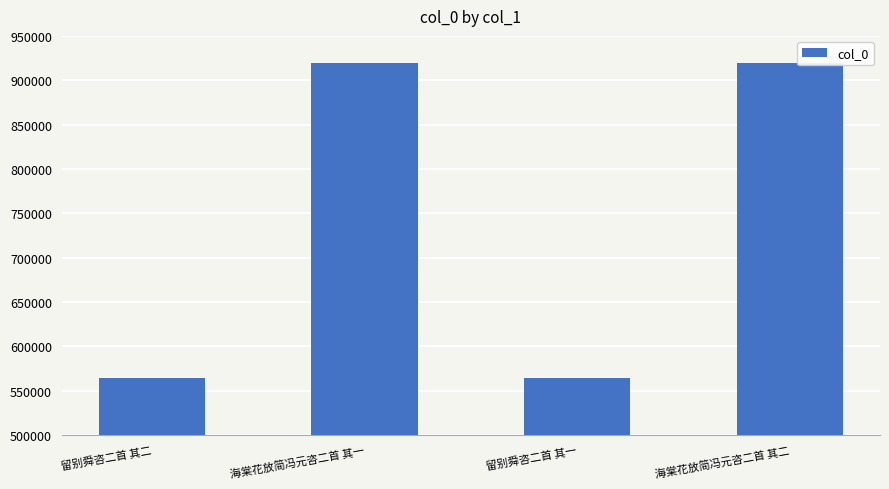

What is the ratio of the value at 海棠花放简冯元咨二首 其一 to the value at 留别舜咨二首 其一?

1.6